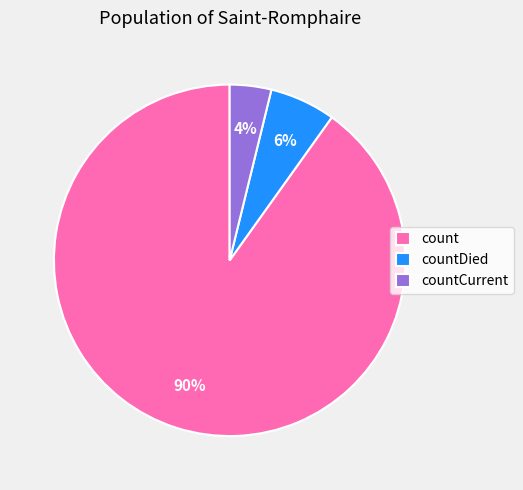

Rank the categories by value from lowest to highest.

countCurrent, countDied, count